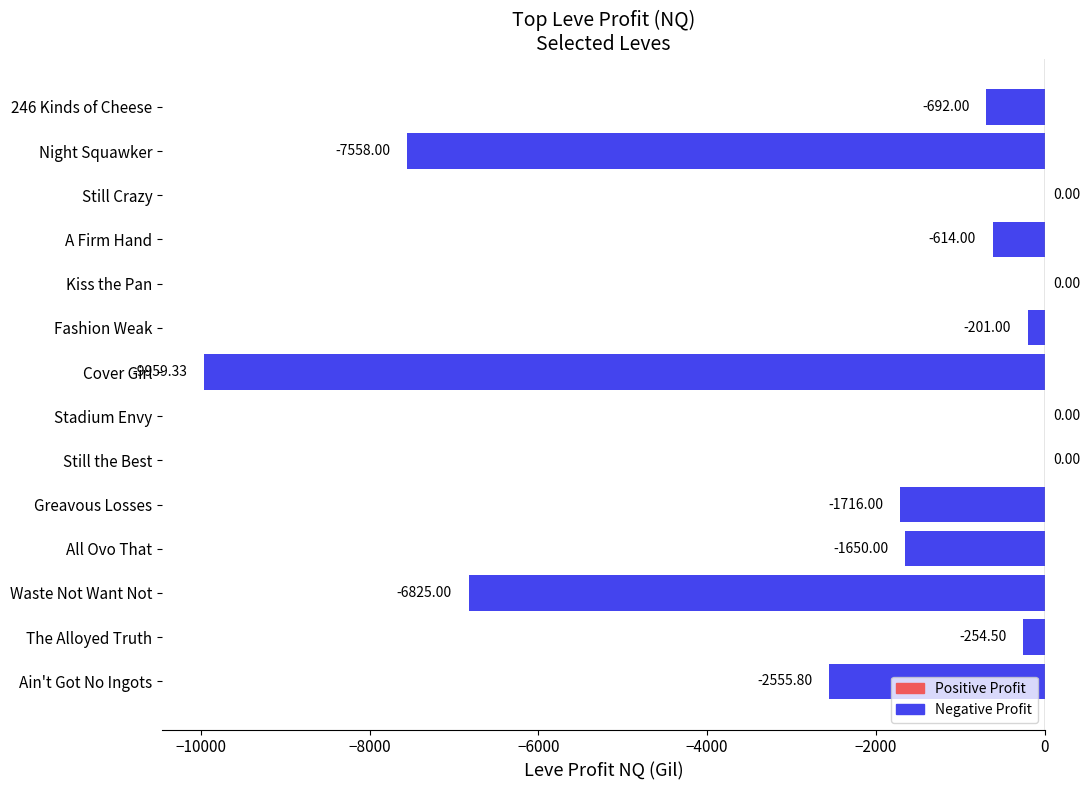

What is the sum of the values at Fashion Weak and Stadium Envy?

-201.0